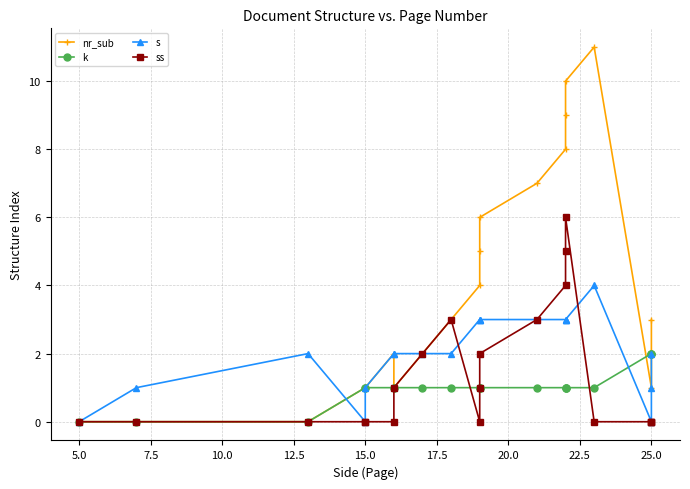

Reading right to left, what are all the values shown in this chart?

nr_sub: 3	2	1	11	10	9	8	7	6	5	4	3	2	1	2	1	1	0	0	0
k: 2	2	2	1	1	1	1	1	1	1	1	1	1	1	1	1	1	0	0	0
s: 2	1	0	4	3	3	3	3	3	3	3	2	2	2	2	1	0	2	1	0
ss: 0	0	0	0	6	5	4	3	2	1	0	3	2	1	0	0	0	0	0	0